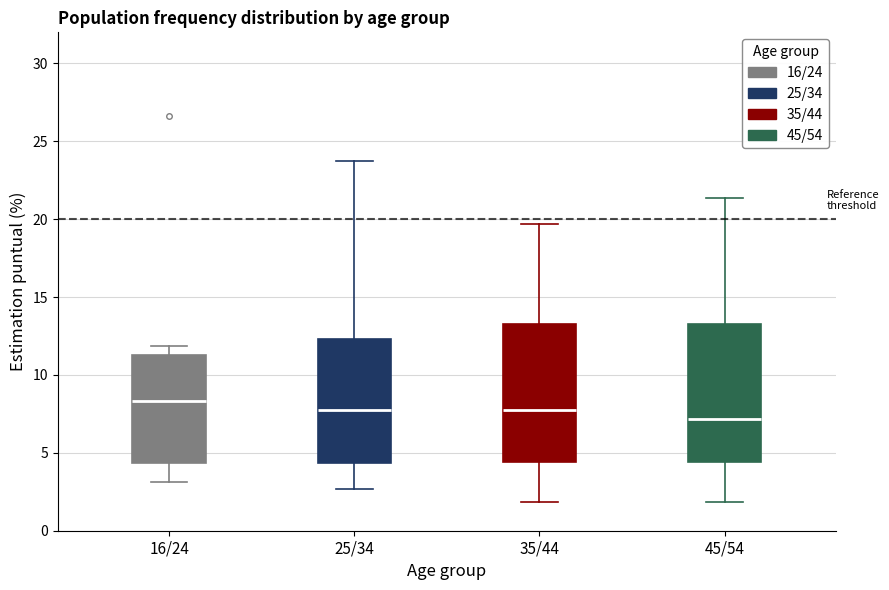

Reading left to right, read every box against the y-axis: the position of its median line, the range the box covers, and the ends of its whiskers. The values are not printed on the chart, so give them approximately, as read against the axis.

16/24: median 8.5, box 4.5 to 11.5, whiskers 3.0 to 12.0
25/34: median 8.0, box 4.5 to 12.5, whiskers 2.5 to 24.0
35/44: median 8.0, box 4.5 to 13.5, whiskers 2.0 to 19.5
45/54: median 7.0, box 4.5 to 13.5, whiskers 2.0 to 21.5